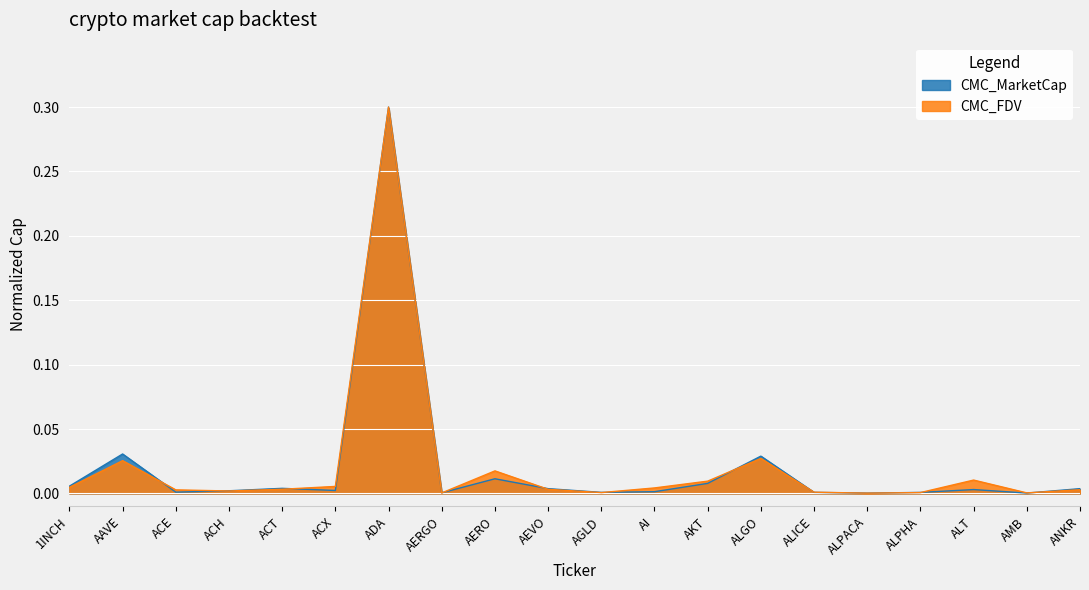

What are all the series names shown in the legend?

CMC_MarketCap, CMC_FDV